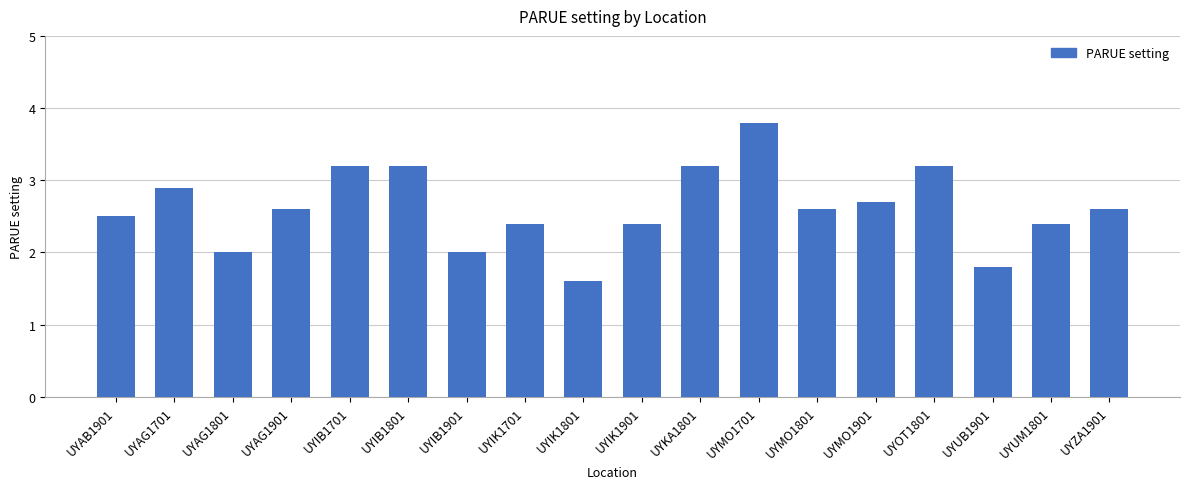

What position from the right is UYUM1801?

2